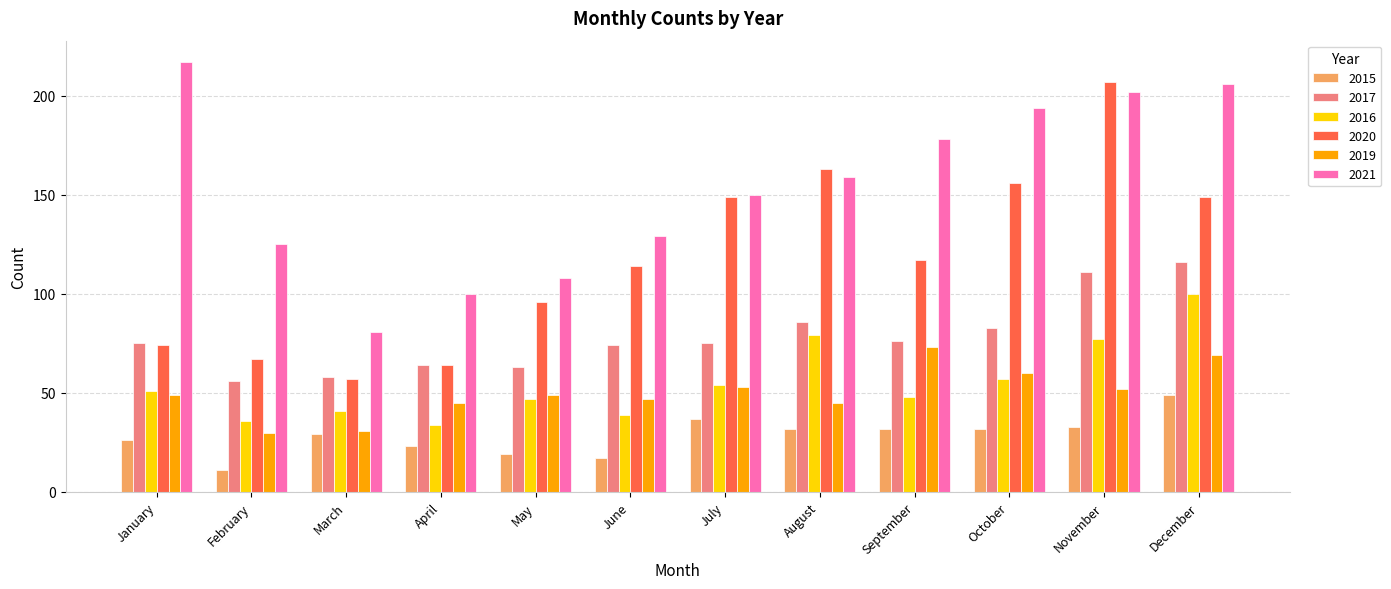

Is it true that 2017 equals 75 at January?

True